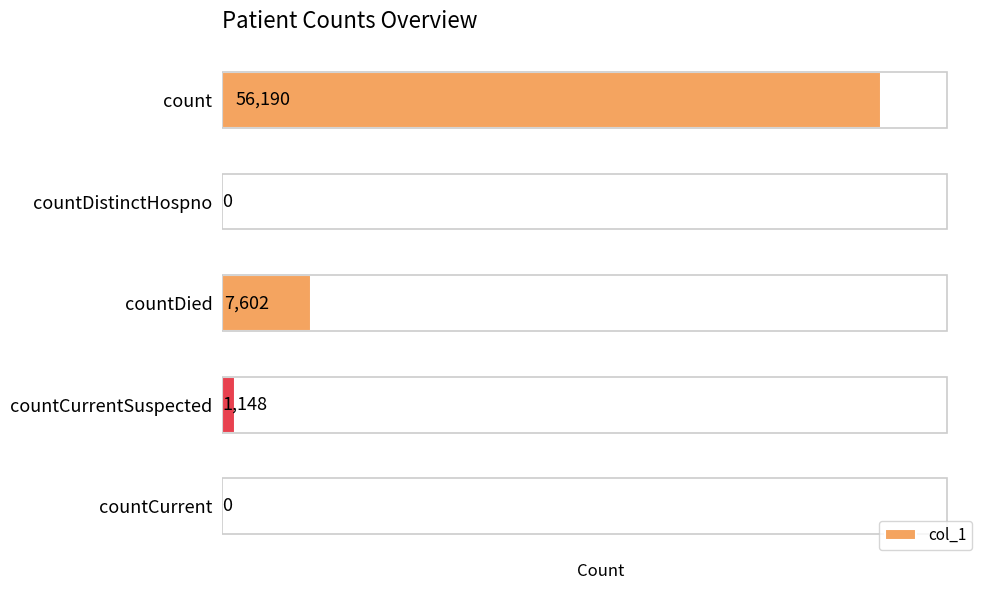

What is the change in value from countDied to countCurrentSuspected?

-6454